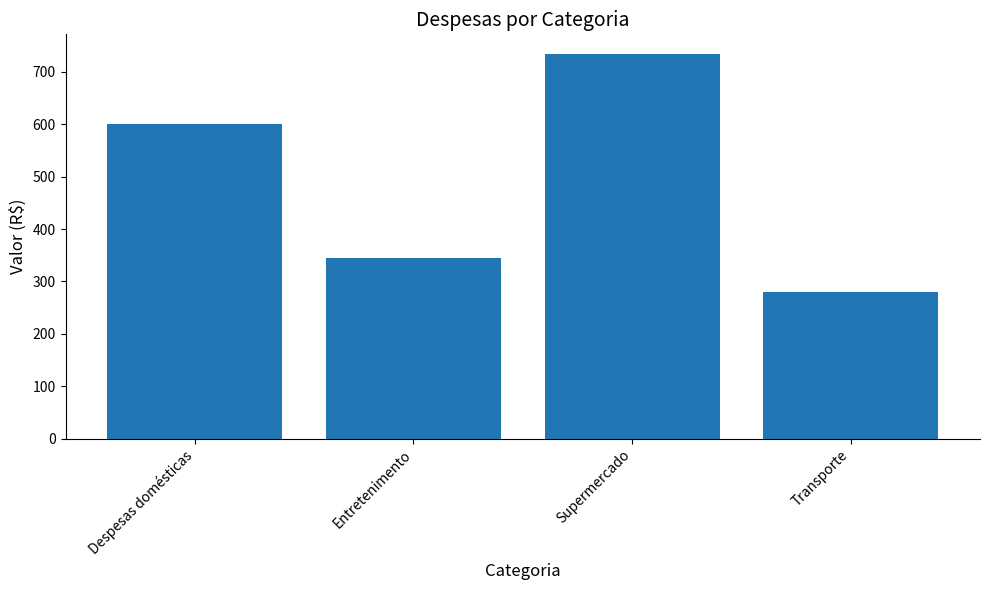

What position from the left is Entretenimento?

2